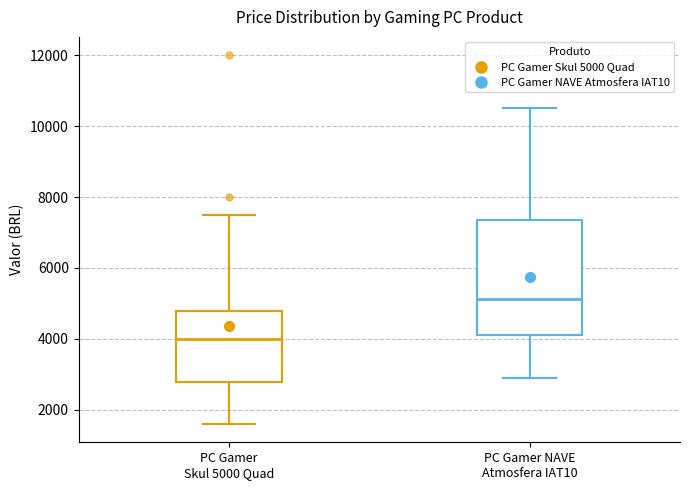

Which box has the lowest median line?

PC Gamer Skul 5000 Quad